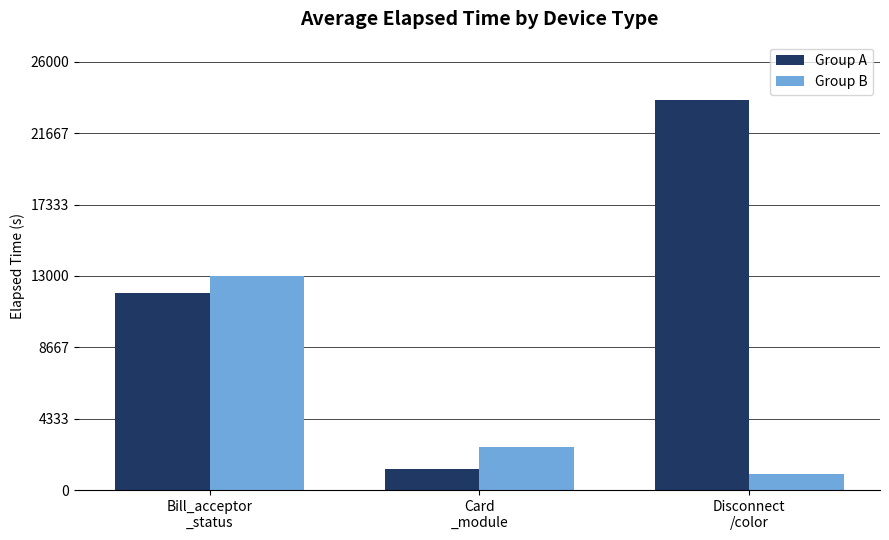

Rank the series by their average value, from highest to lowest.

Group A, Group B